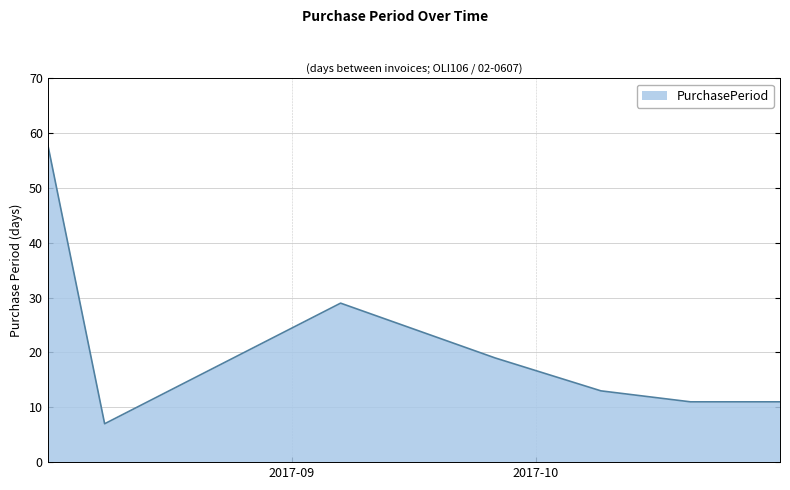

What is the smallest value displayed?

7